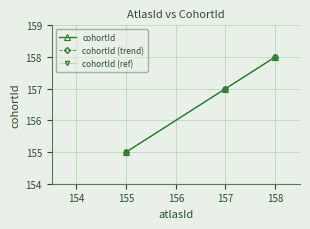

Is this an area chart (filled region under the line)?

No